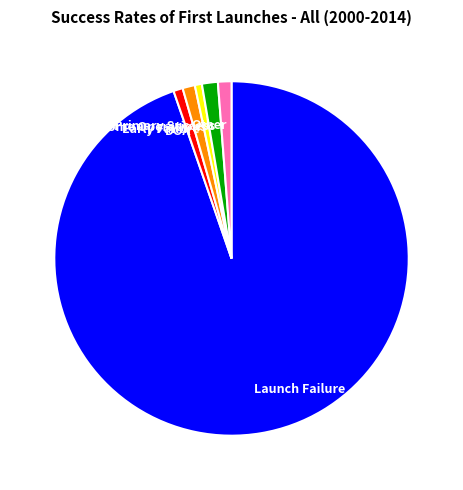

True or false: Early Failure accounts for 1% of the total.

True